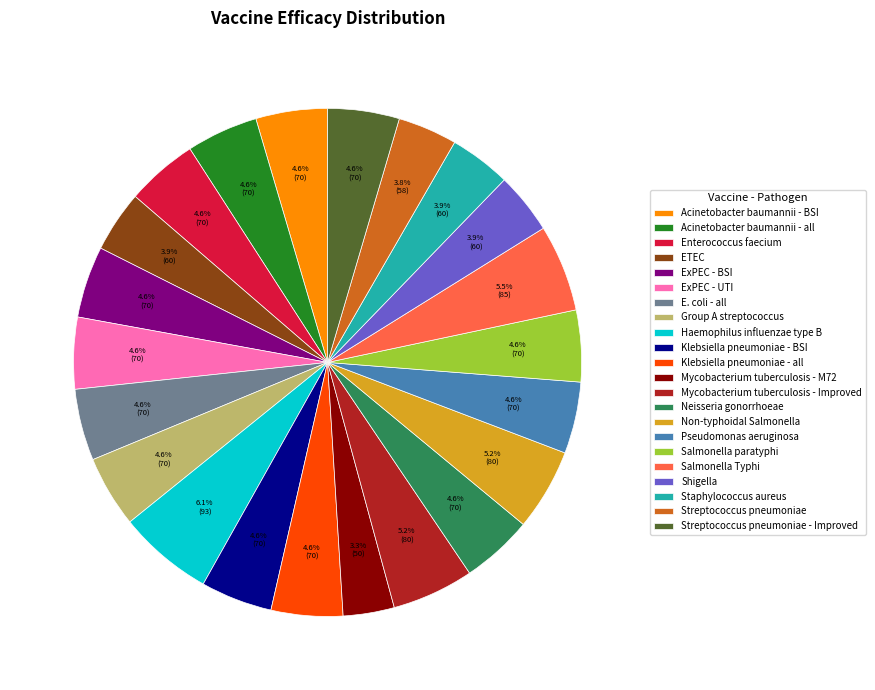

How many segments does this pie chart have?

22